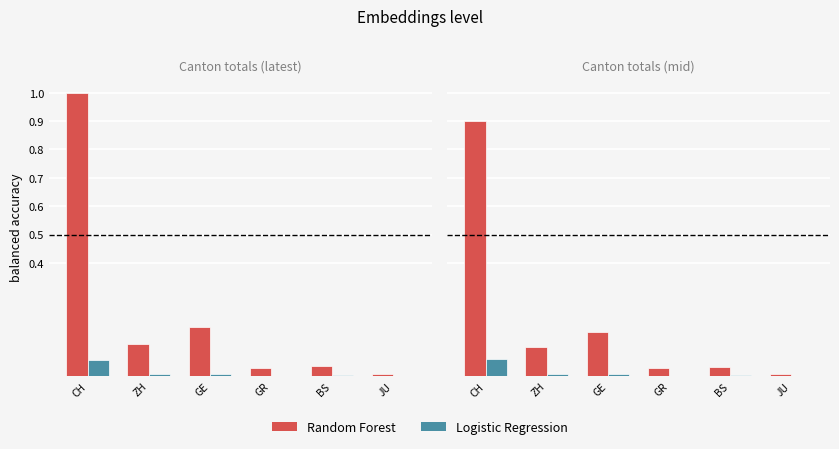

Count the number of data series in this chart.

2